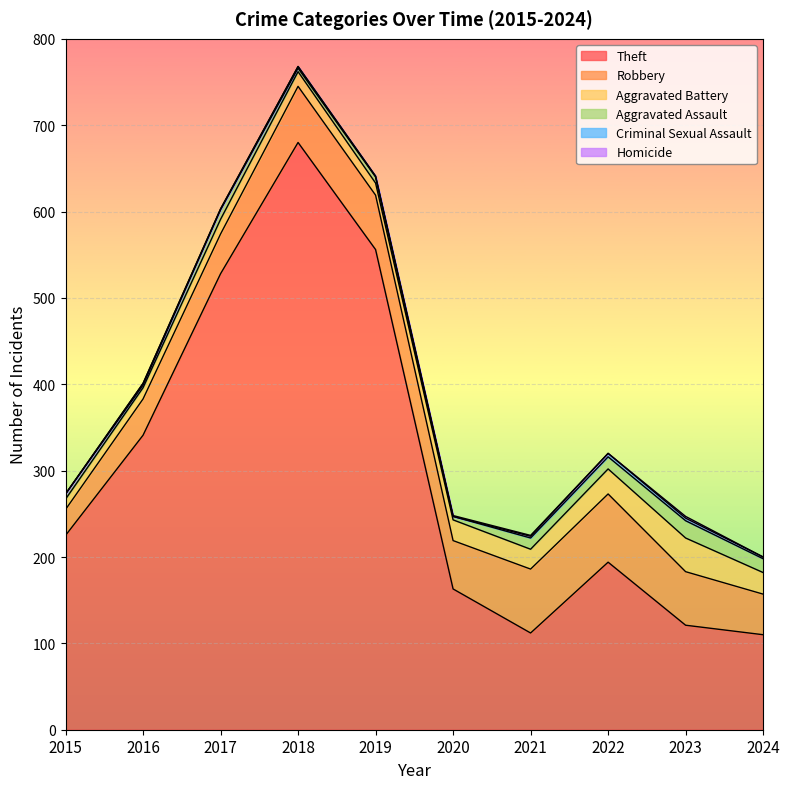

At which label does Theft first exceed 225?

2016